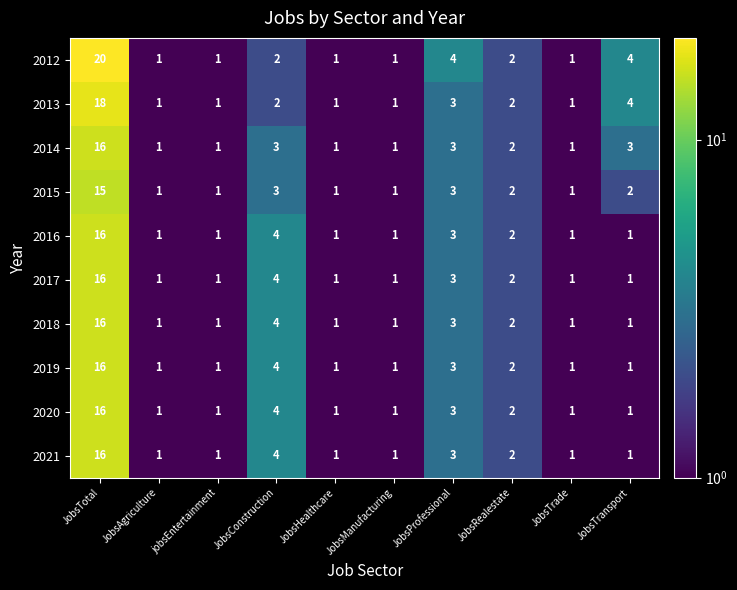

What is the difference between the 2017 values at JobsTransport and JobsTotal?

15